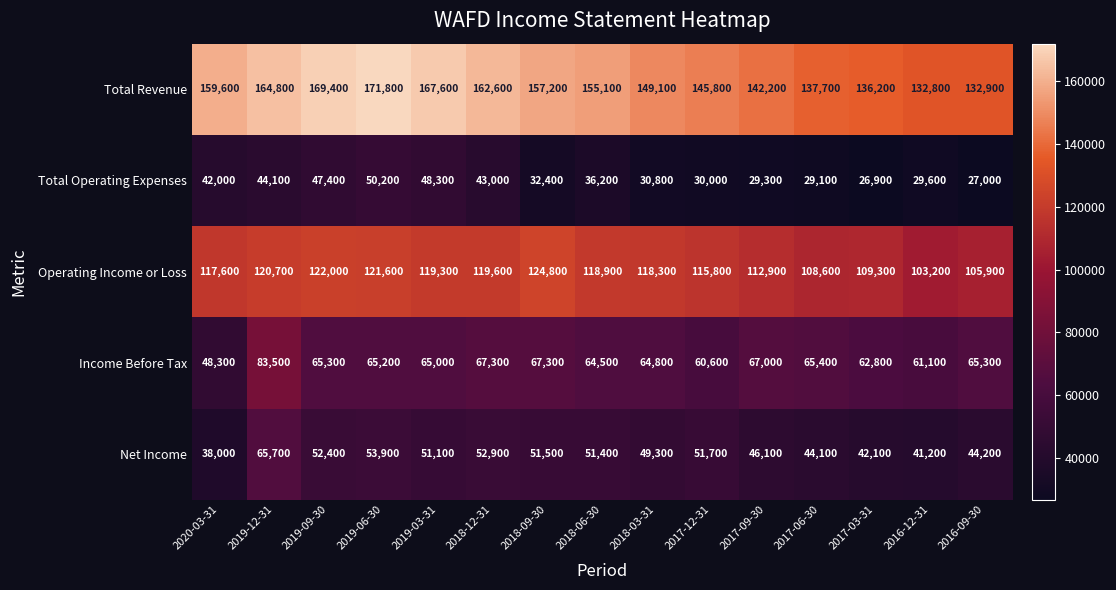

At which category is the sum across all series the highest?

2019-12-31